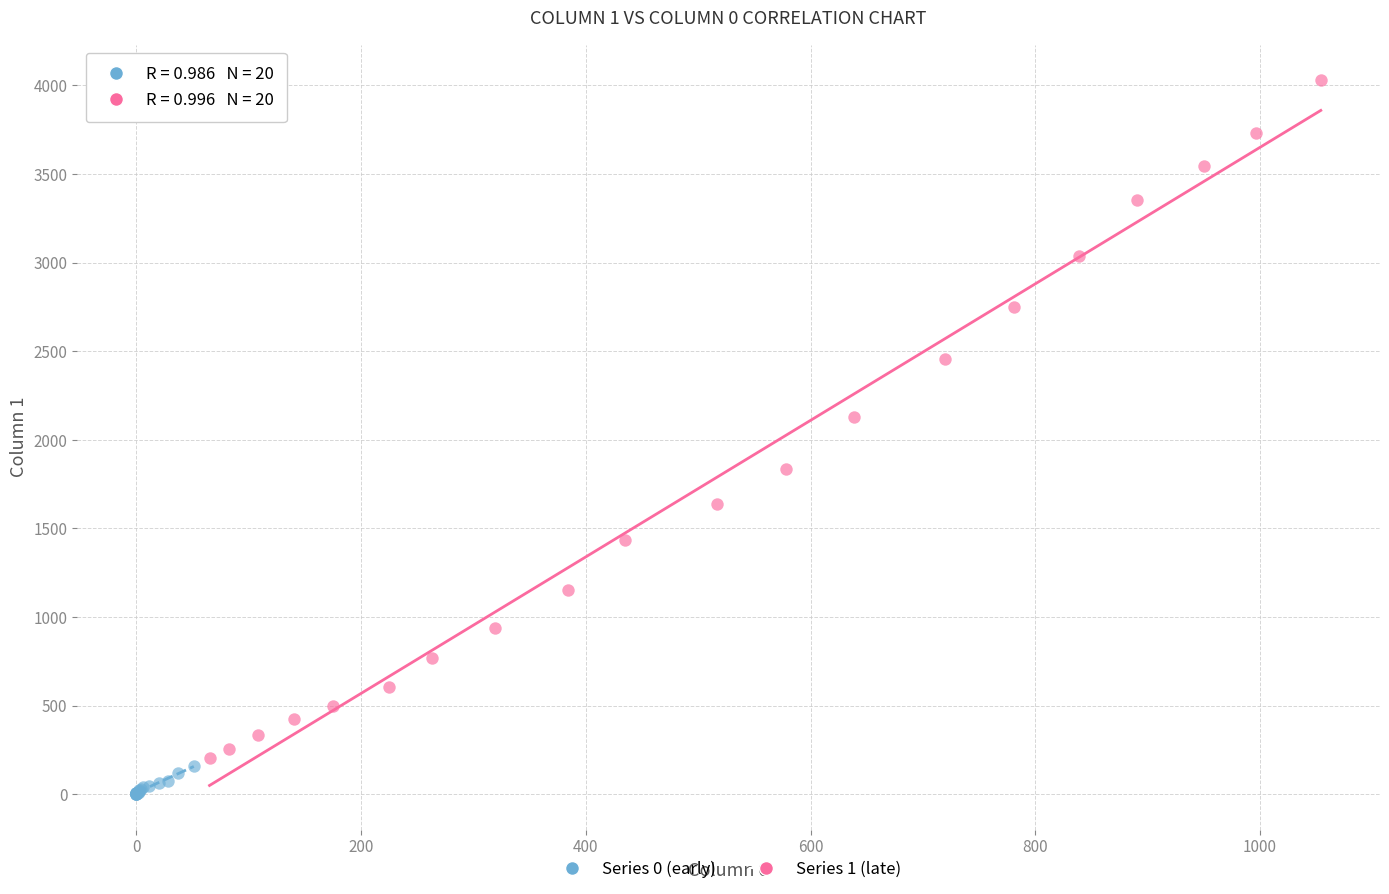

Which series reaches the minimum Y coordinate?

Series 0 (early)